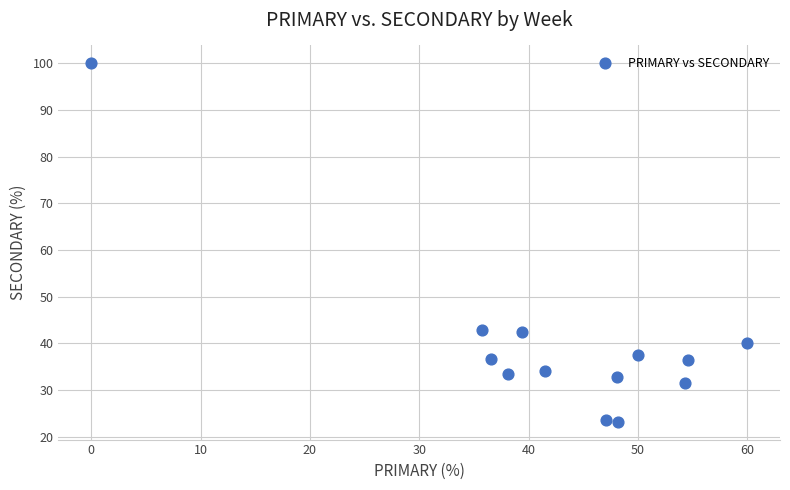

What is the range of X values (max minus min)?

60.0